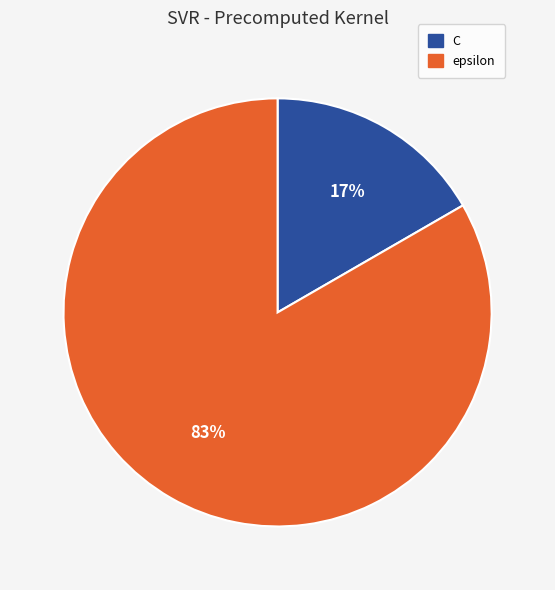

True or false: epsilon accounts for 97% of the total.

False